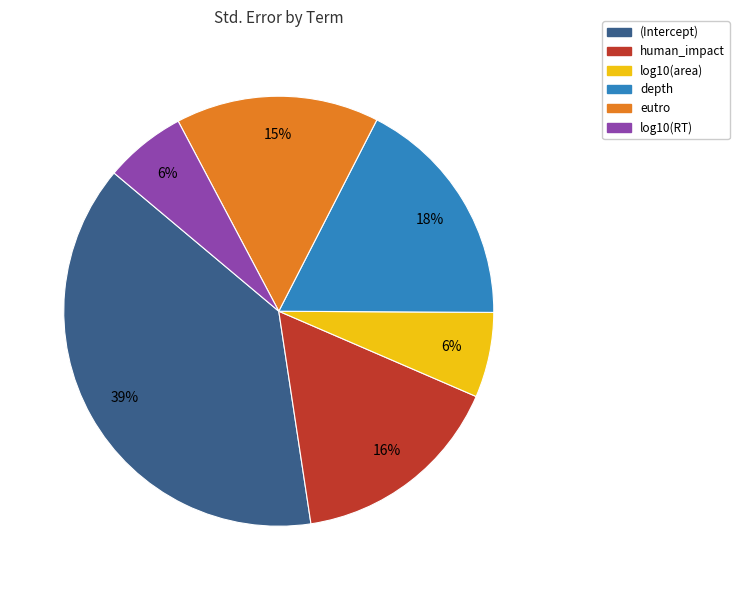

Between depth and log10(RT), which is larger?

depth